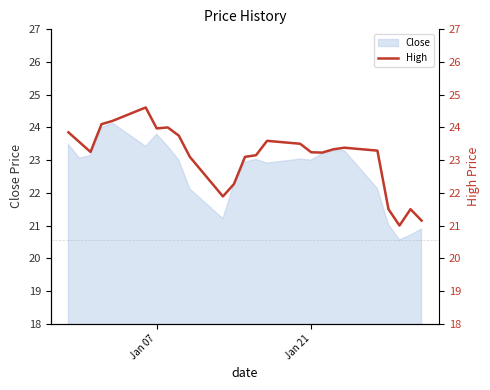

What is the lowest value of the Close series?

20.6